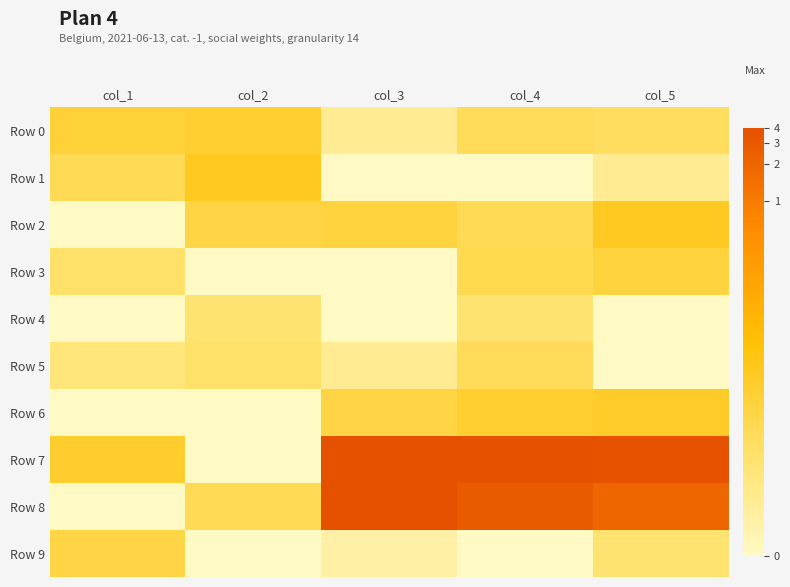

Reading left to right, extract all data points from this chart.

Row 0: col_1=3.0	col_2=3.2	col_3=1.1	col_4=2.3	col_5=2.2
Row 1: col_1=2.4	col_2=3.6	col_3=0.0	col_4=0.0	col_5=1.1
Row 2: col_1=0.0	col_2=2.7	col_3=2.9	col_4=2.4	col_5=3.5
Row 3: col_1=1.9	col_2=0.0	col_3=0.0	col_4=2.5	col_5=2.9
Row 4: col_1=0.0	col_2=1.8	col_3=0.0	col_4=1.8	col_5=0.0
Row 5: col_1=1.6	col_2=1.9	col_3=1.1	col_4=2.3	col_5=0.0
Row 6: col_1=0.0	col_2=0.0	col_3=2.7	col_4=3.2	col_5=3.4
Row 7: col_1=3.3	col_2=0.0	col_3=8.1	col_4=8.2	col_5=8.1
Row 8: col_1=0.0	col_2=2.4	col_3=8.1	col_4=7.8	col_5=7.4
Row 9: col_1=2.7	col_2=0.0	col_3=0.7	col_4=0.0	col_5=1.8